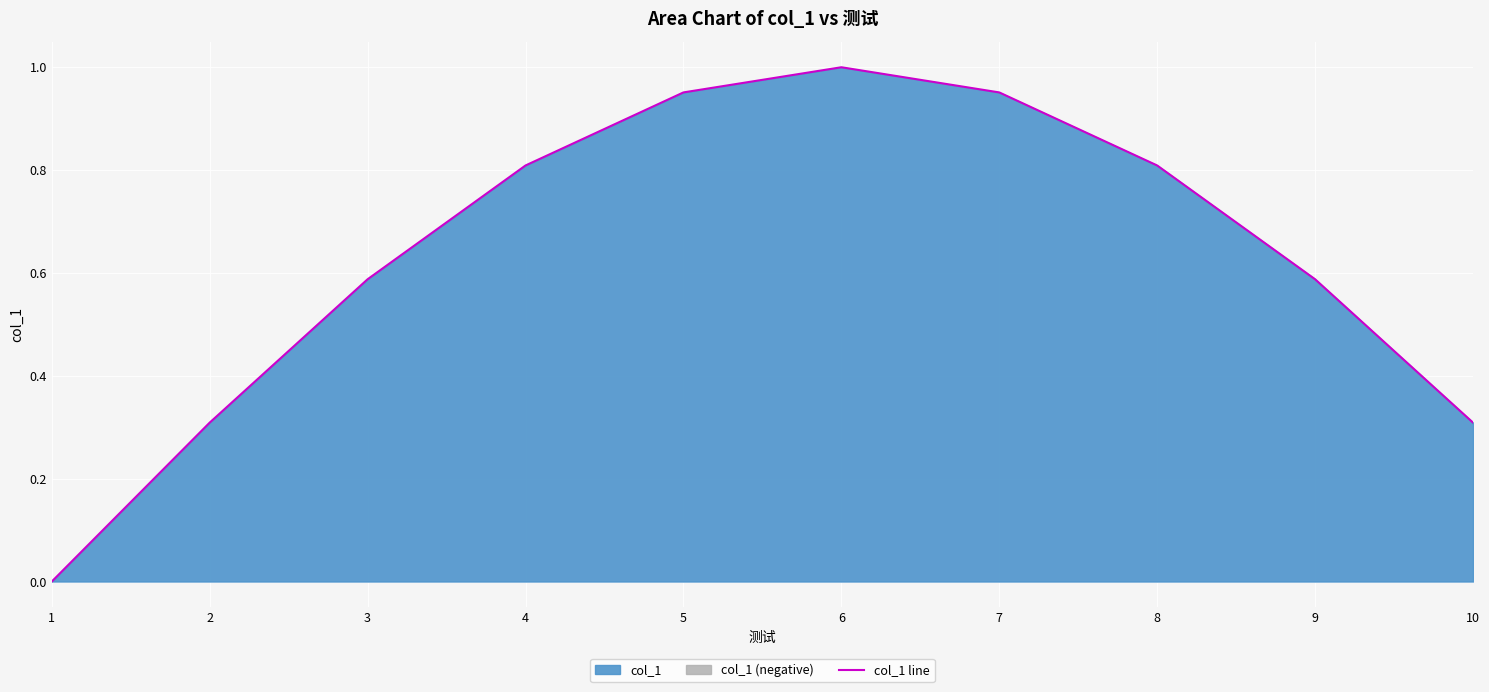

True or false: the data has more than 2 interior local peaks.

False